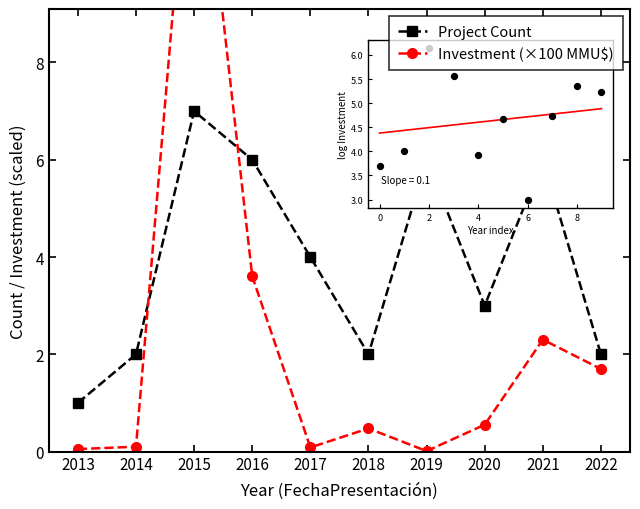

Which series reaches the minimum Y coordinate?

Investment (×100 MMU$)